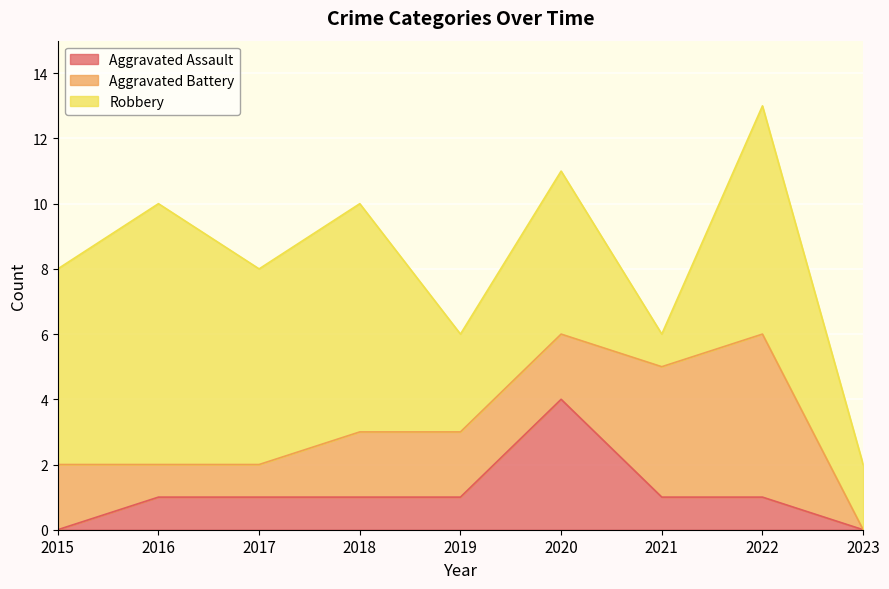

Where is Aggravated Assault nearest to the value 2?

2016